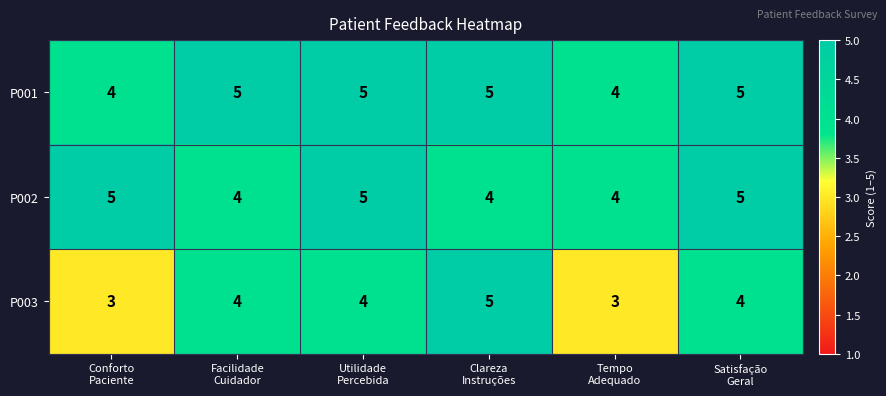

How many P001 values are between 4 and 5?

6